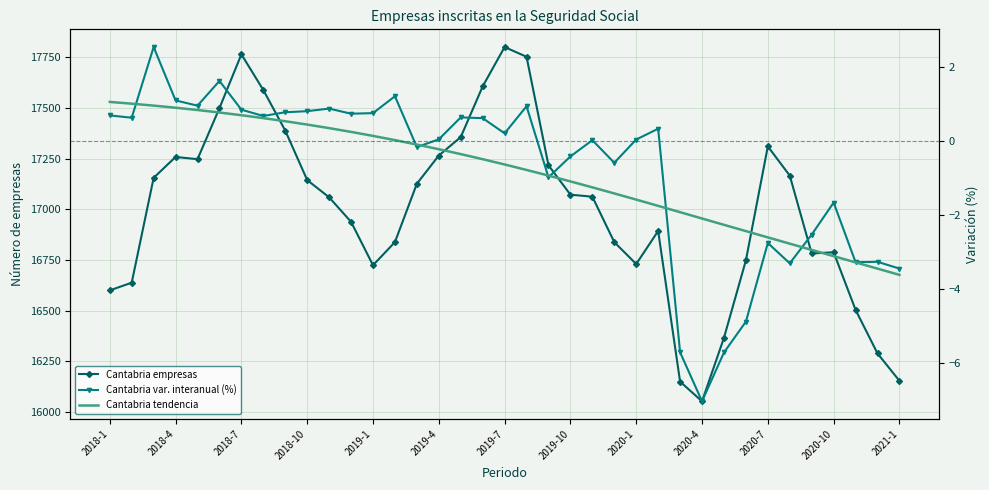

At how many categories does at least one series exceed 16772?

26